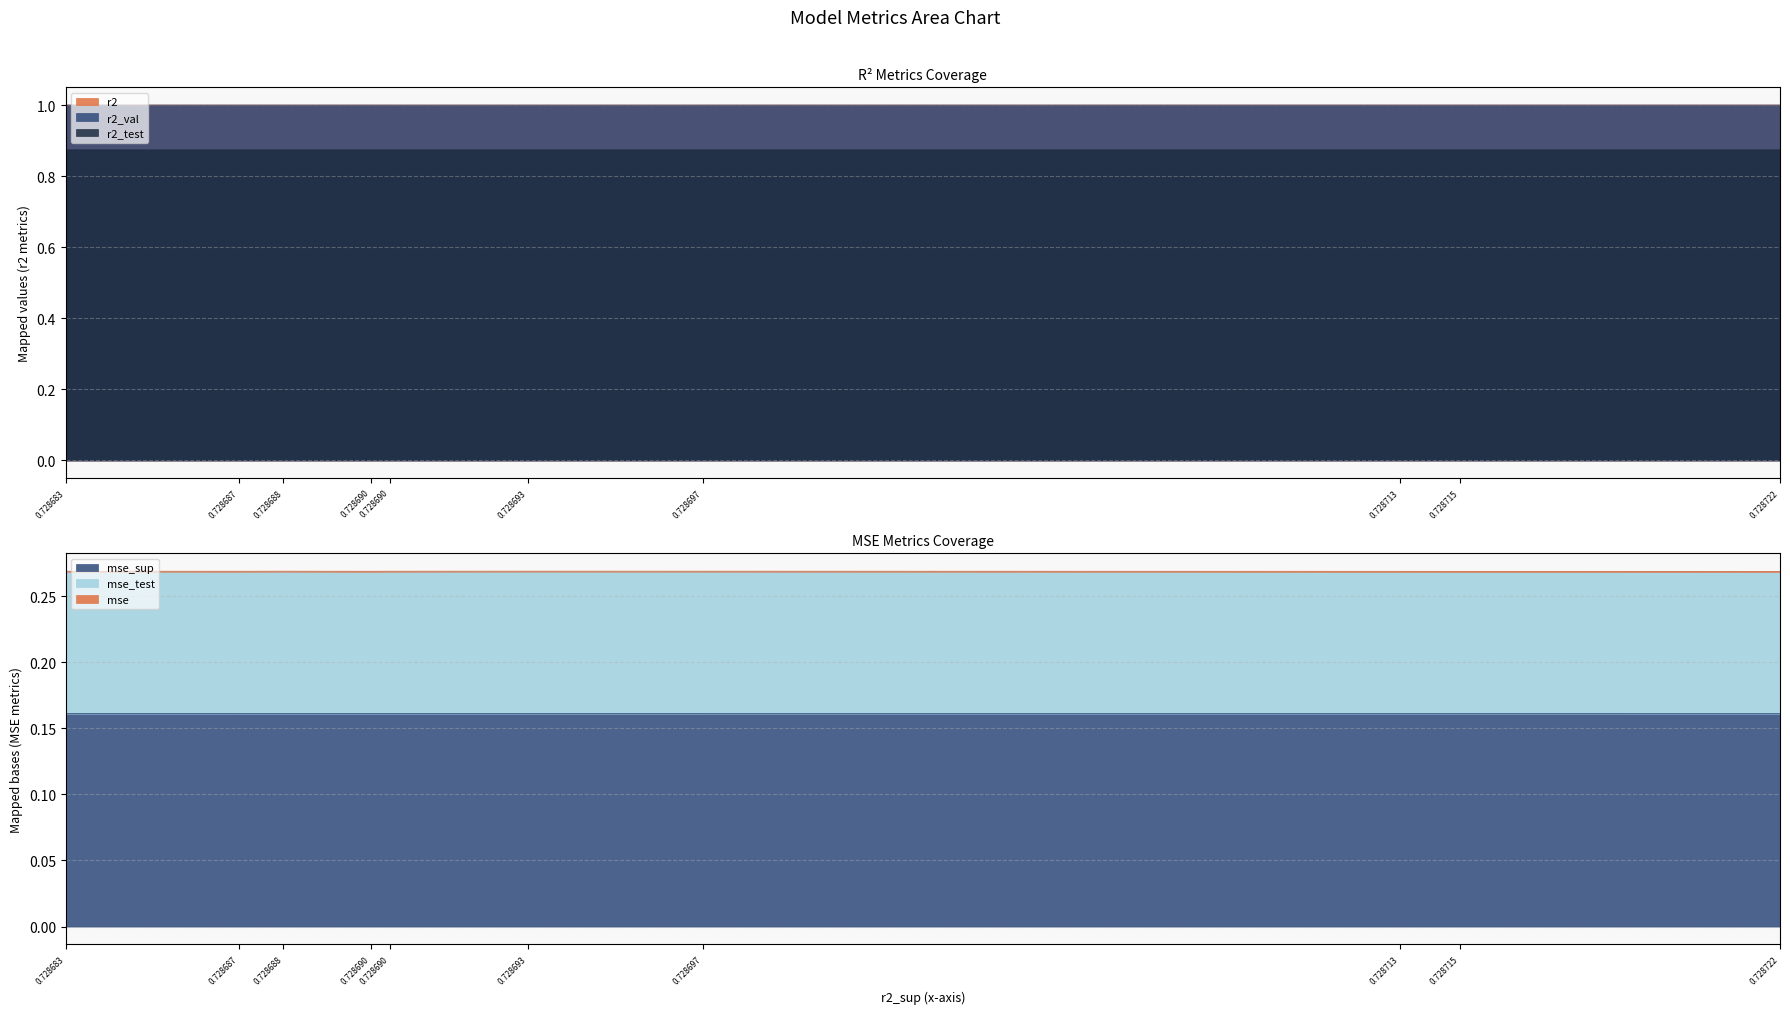

True or false: r2_val and r2_test intersect in this chart.

False